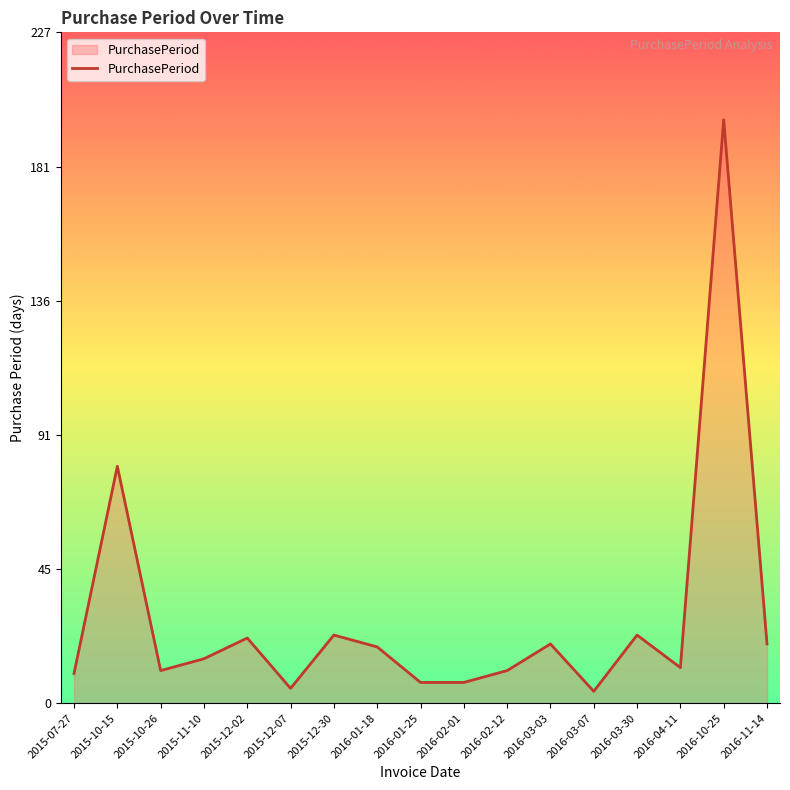

Does the chart have visible grid lines?

No